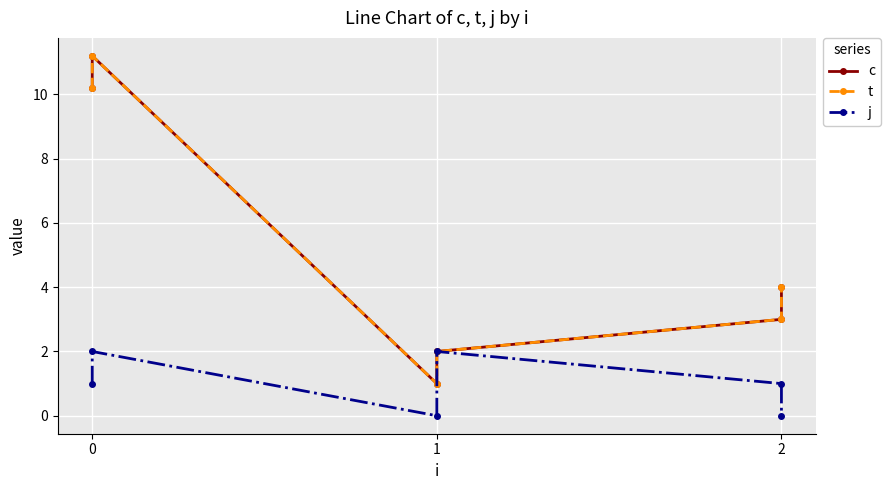

The j series shows 2.0 at 0. True or false?

True